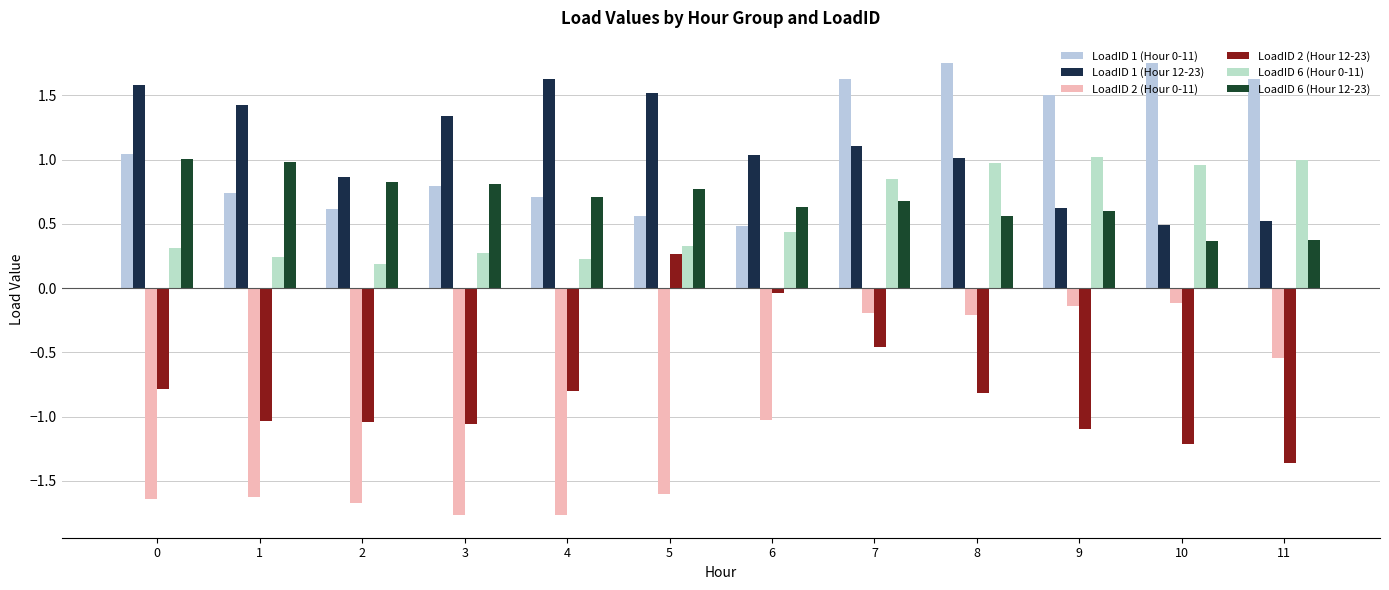

Does the chart contain any negative values?

Yes